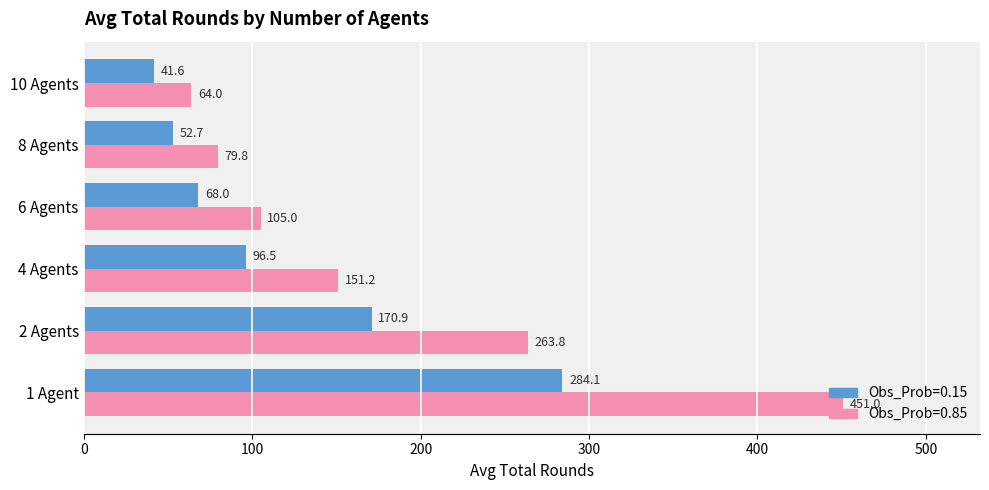

At which label is Obs_Prob=0.85 closest to 257?

2 Agents